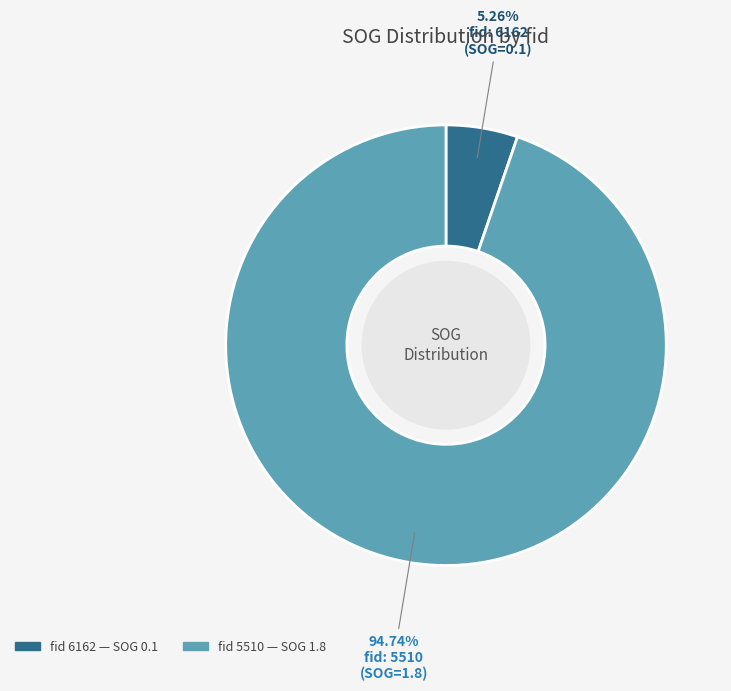

To the nearest percent, what is the difference between the largest and smallest slice percentages?

89%